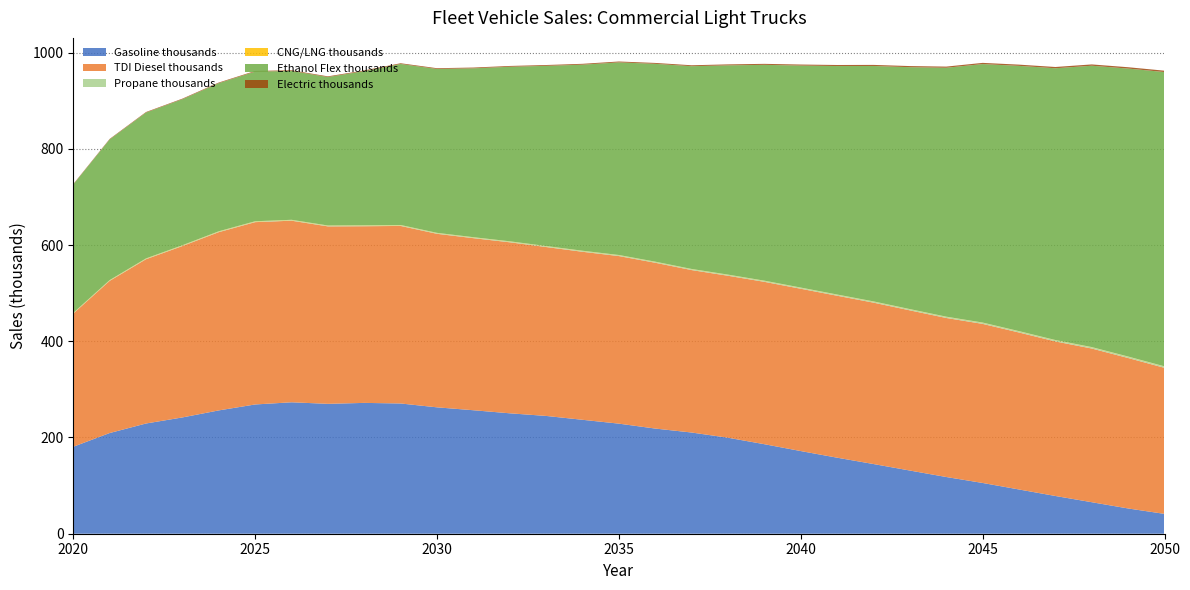

Reading left to right, list all the values displayed in this chart.

Gasoline thousands: 180.7	209.3	229.1	241.7	256.3	268.6	273.2	270.0	271.9	270.7	262.7	256.6	250.3	244.8	236.8	228.8	218.6	210.3	199.5	186.0	171.8	158.0	144.8	131.3	117.9	105.5	91.9	78.4	65.5	52.5	41.2
TDI Diesel thousands: 276.8	316.2	341.4	356.2	370.5	378.9	377.4	368.8	367.2	369.0	360.7	357.6	355.4	351.0	349.2	348.3	344.6	337.6	336.6	337.5	337.3	336.6	335.4	332.9	330.5	330.6	326.3	321.2	319.4	312.7	303.5
Propane thousands: 0.8	0.9	1.0	1.1	1.2	1.2	1.3	1.3	1.4	1.4	1.5	1.5	1.6	1.6	1.7	1.7	1.8	1.8	1.9	1.9	2.0	2.0	2.1	2.2	2.2	2.3	2.4	2.4	2.5	2.6	2.6
CNG/LNG thousands: 0.6	0.6	0.6	0.6	0.6	0.6	0.6	0.5	0.5	0.5	0.5	0.5	0.5	0.5	0.5	0.5	0.5	0.5	0.5	0.5	0.5	0.5	0.5	0.5	0.5	0.5	0.5	0.5	0.5	0.5	0.5
Ethanol Flex thousands: 266.9	292.4	303.1	303.5	307.9	311.0	309.5	308.6	320.5	334.6	340.6	351.0	362.8	374.4	386.7	400.3	411.1	421.4	434.9	448.5	461.4	474.8	489.3	502.8	517.3	537.2	551.3	564.8	584.8	598.5	611.6
Electric thousands: 0.9	1.0	1.1	1.2	1.3	1.3	1.4	1.4	1.5	1.5	1.6	1.6	1.7	1.7	1.8	1.8	1.9	1.9	2.0	2.1	2.1	2.2	2.3	2.3	2.4	2.5	2.5	2.6	2.7	2.8	2.8